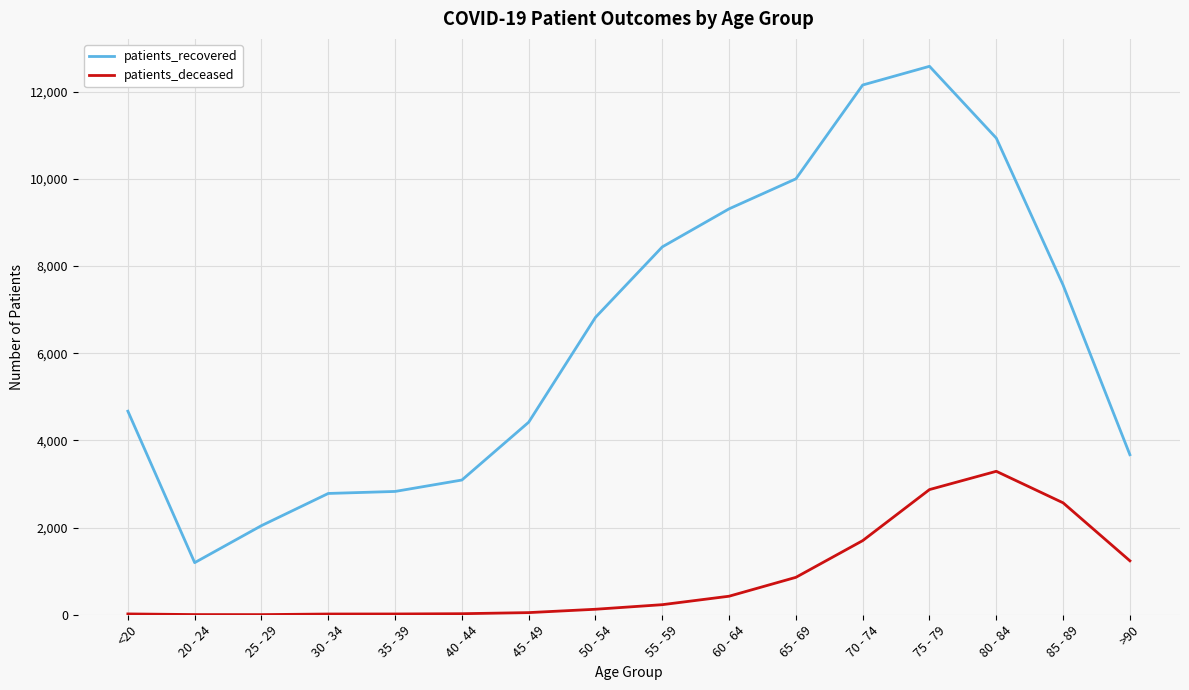

Is the value of patients_deceased at 55 - 59 greater than the value of patients_recovered at 40 - 44?

No